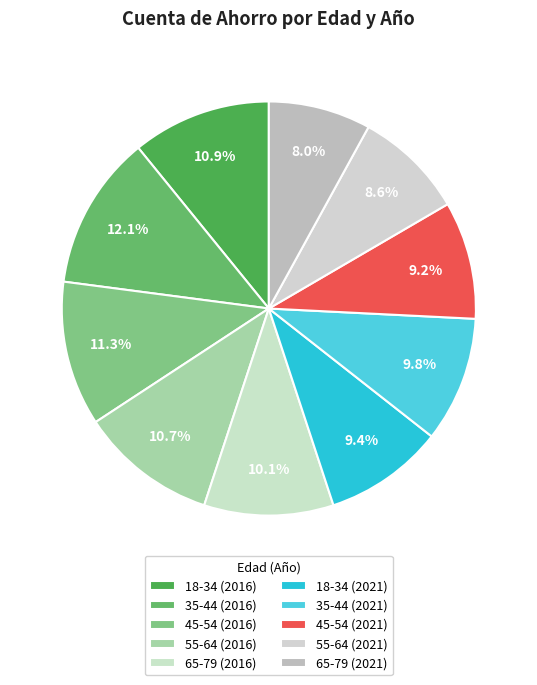

To the nearest percent, what is the difference between the largest and smallest slice percentages?

4%